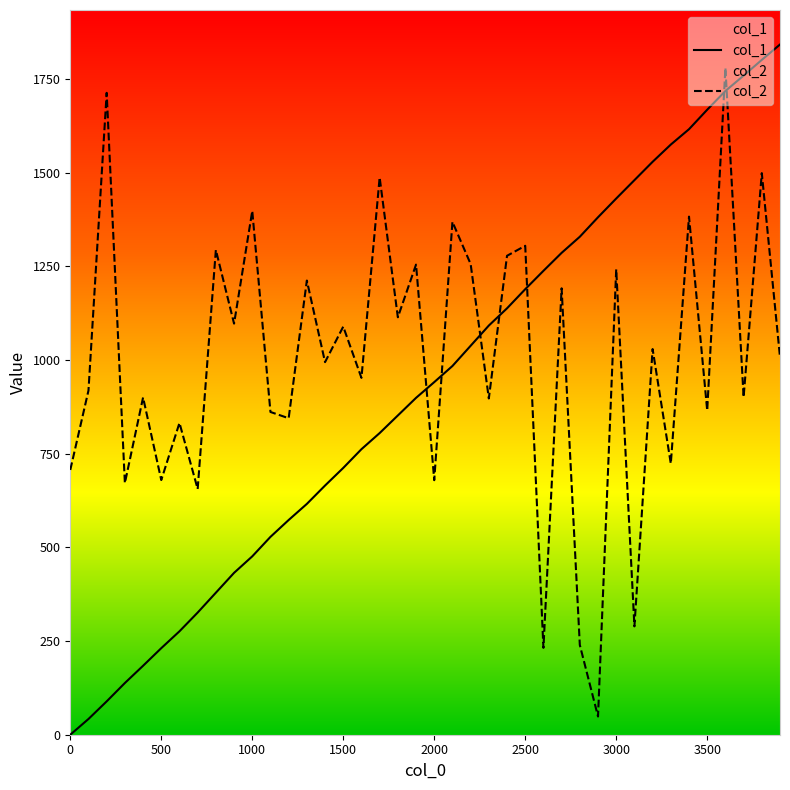

Which series has the largest range (max minus min)?

col_1